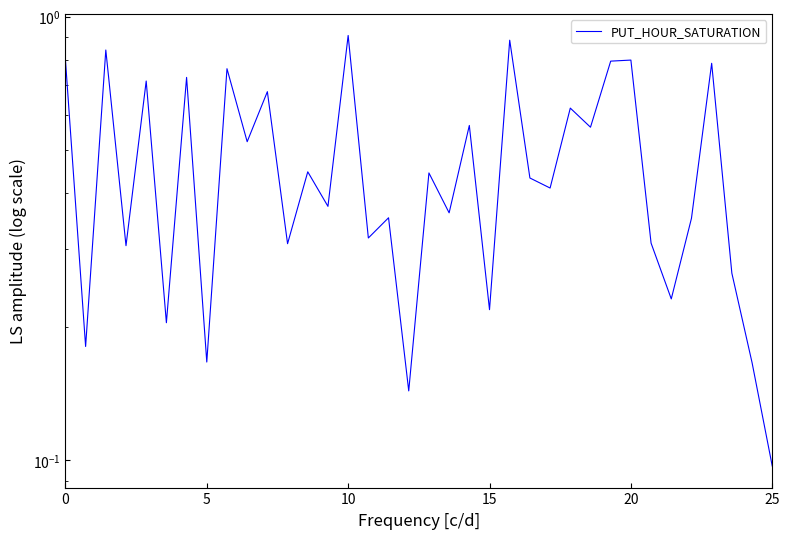

Is this an area chart (filled region under the line)?

No